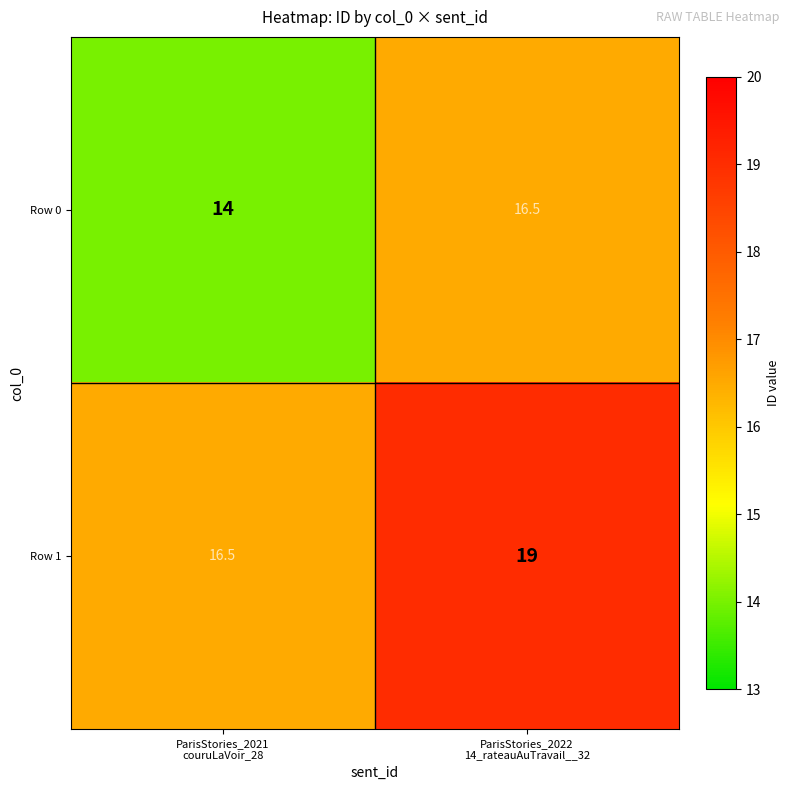

At how many categories does at least one series exceed 14?

2